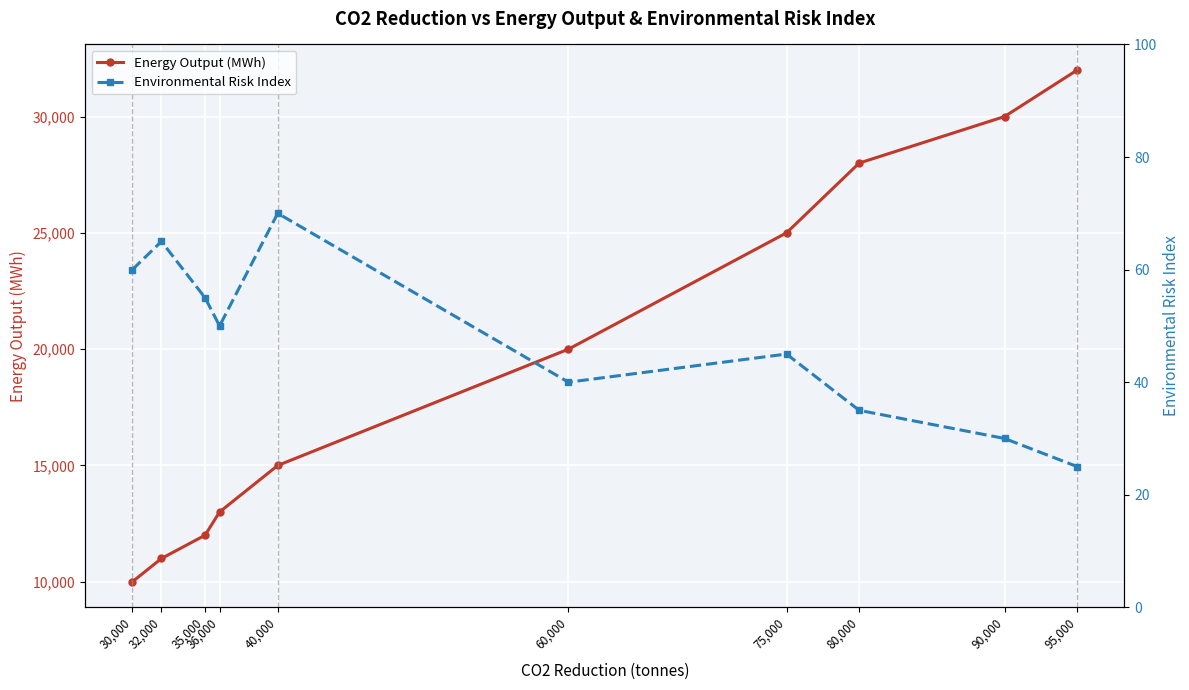

At which category is the sum across all series the highest?

95,000